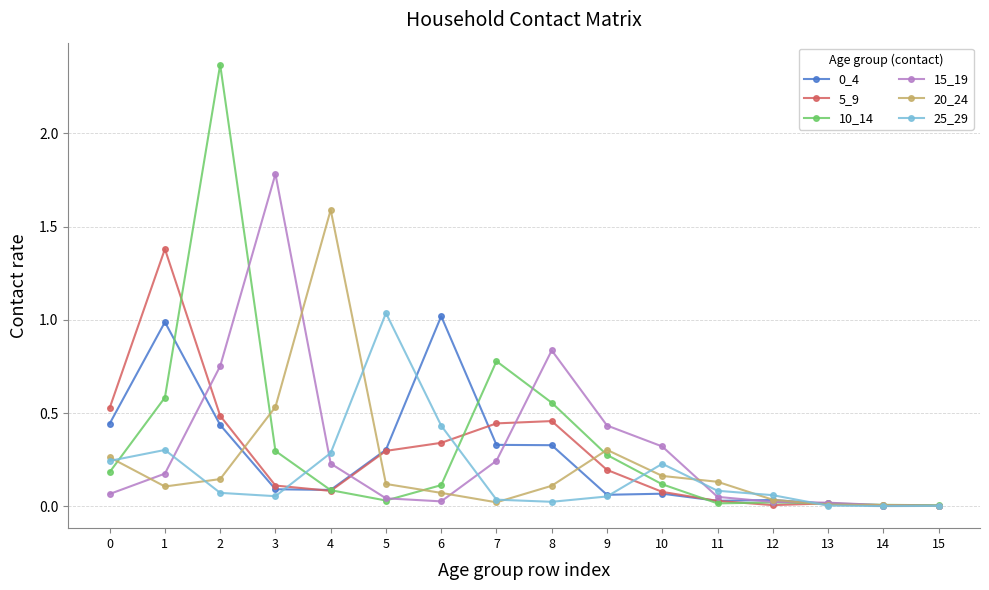

Is the value of 10_14 at 2 greater than the value of 25_29 at 3?

Yes